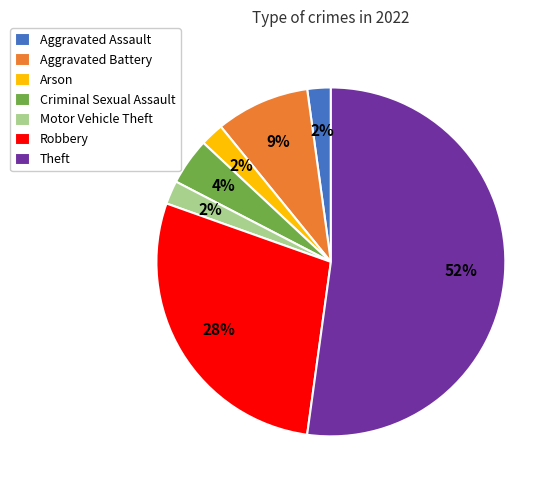

Combined, do Arson and Motor Vehicle Theft account for over 50%?

No